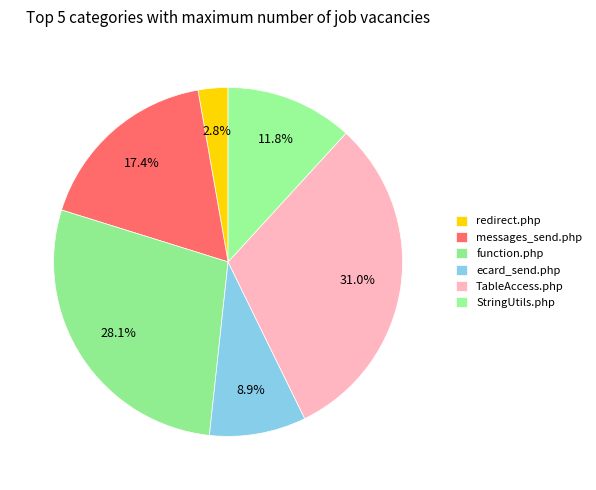

What percentage is the TableAccess.php slice, to the nearest percent?

31%